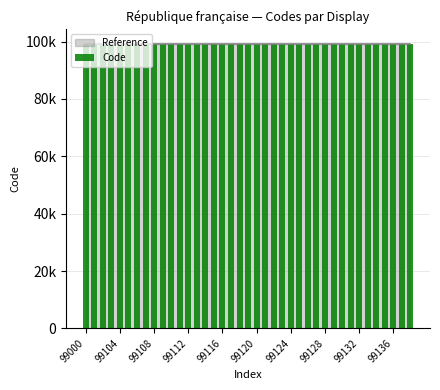

What is the sum of all values?

3865541